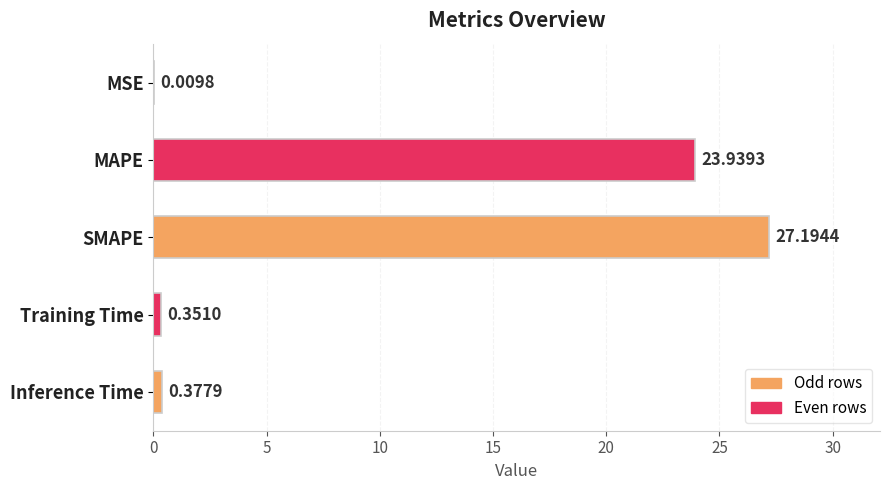

What is the sum of the values at Training Time and Inference Time?

0.7